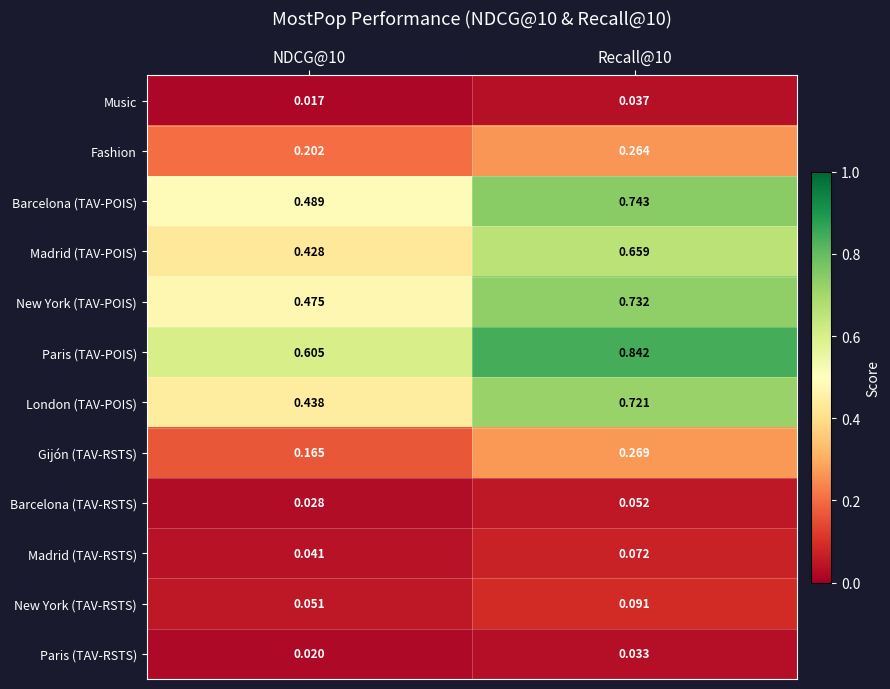

At which category is the sum across all series the highest?

Recall@10